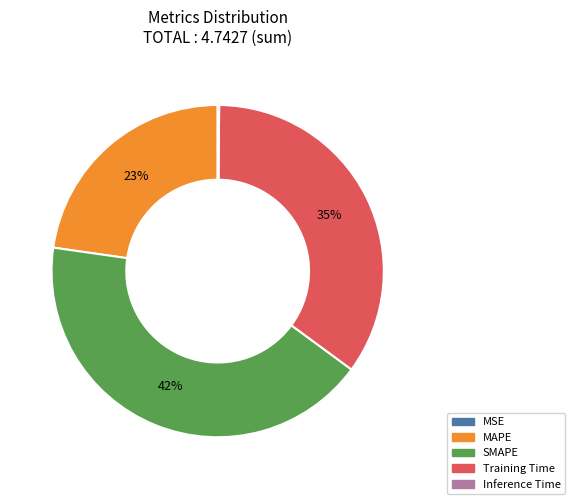

To the nearest percent, what portion does SMAPE represent?

42%